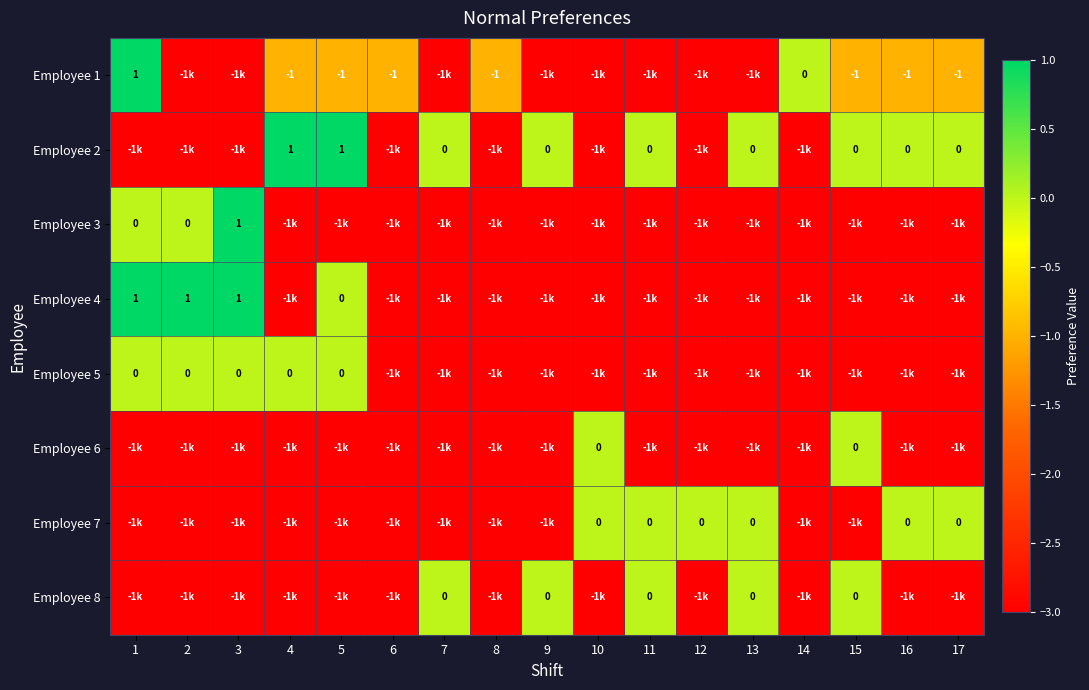

What is the difference between the highest and lowest values at 17?

3